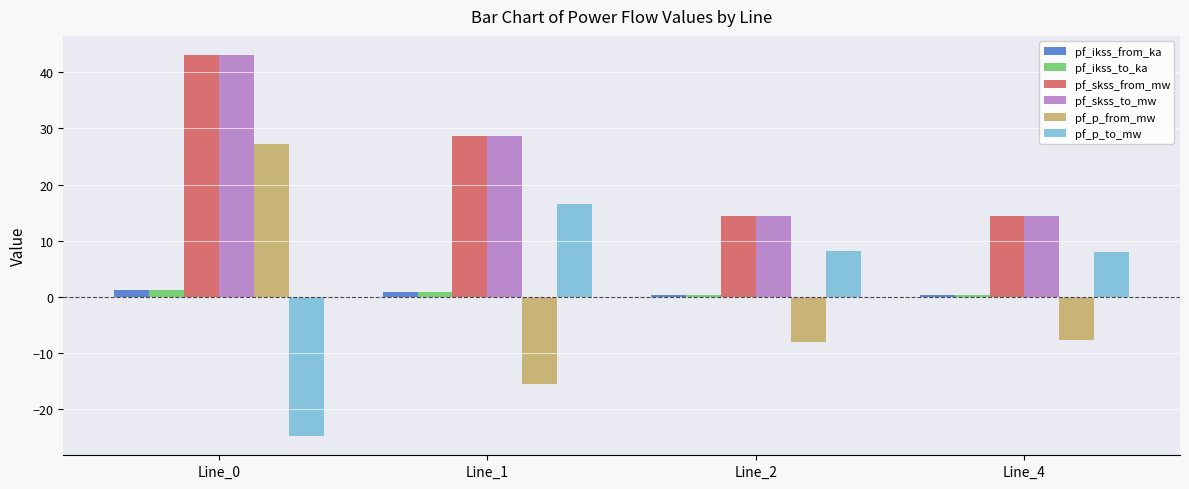

At which label does pf_skss_to_mw first exceed 28?

Line_0